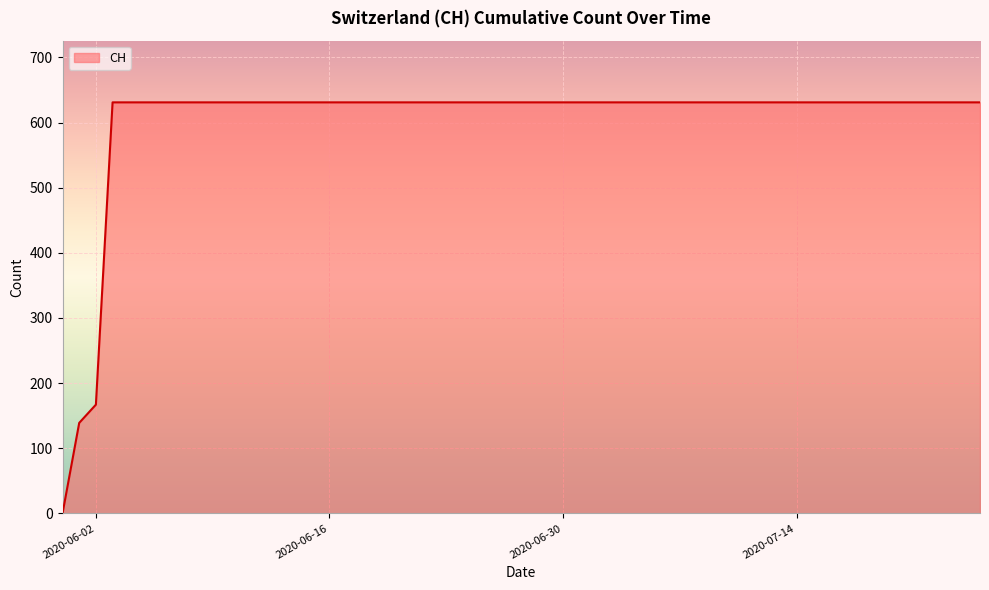

What is the difference between the second highest and second lowest values?

492